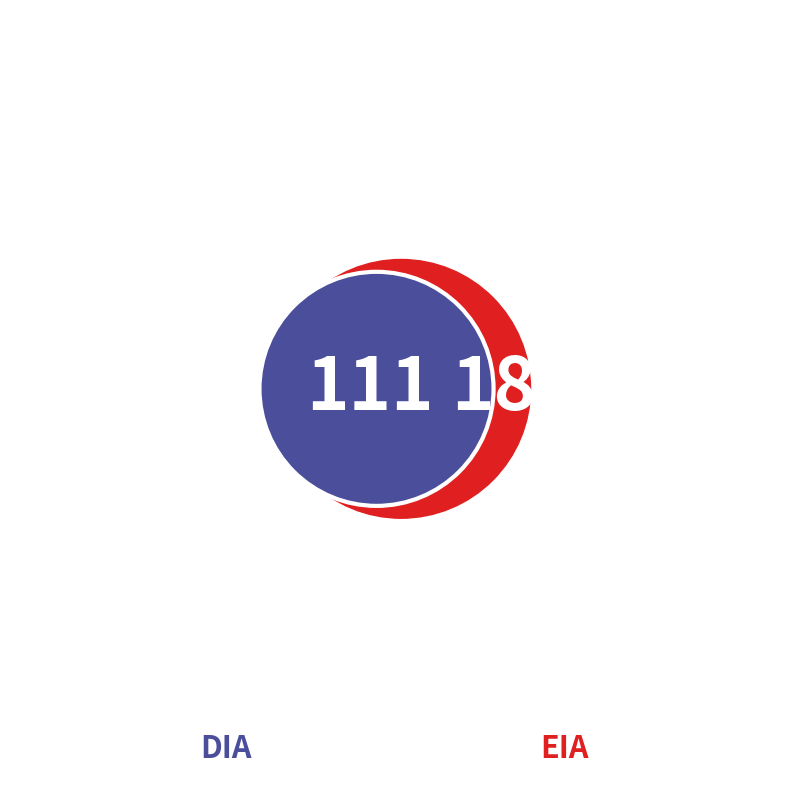

Between DIA and EIA, which is larger?

DIA